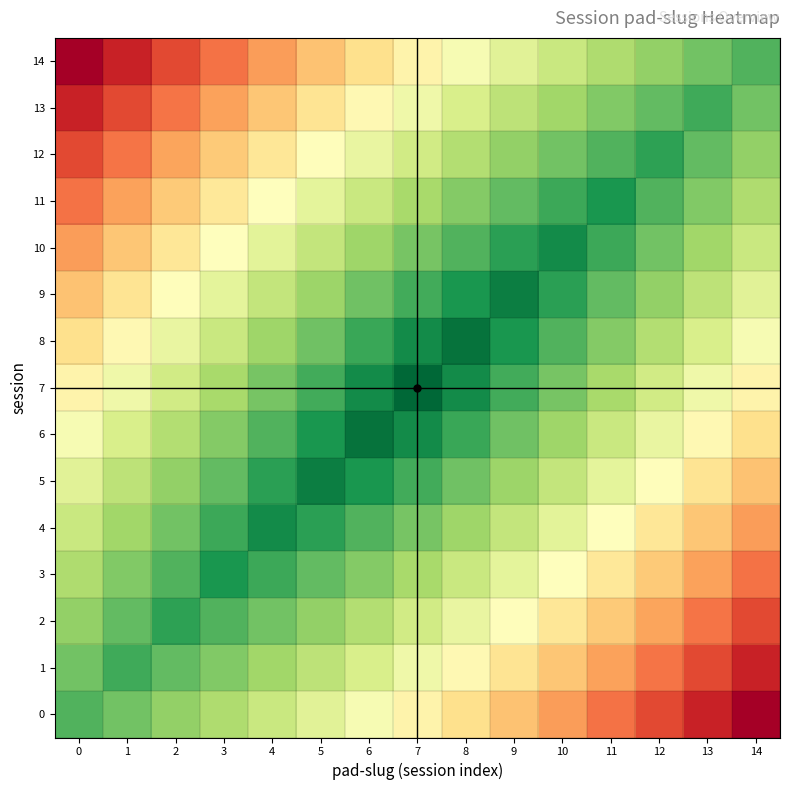

Between 1 and 10, which series saw the biggest shift?

10